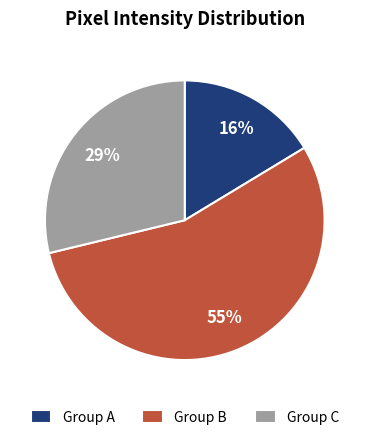

How many slices are in this pie chart?

3